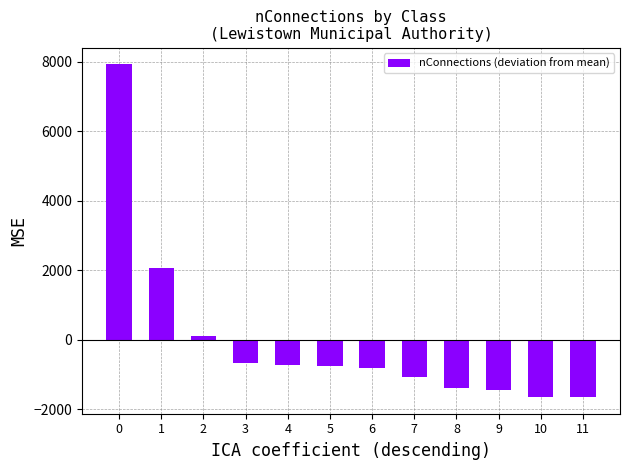

Count the number of categories in the chart.

12